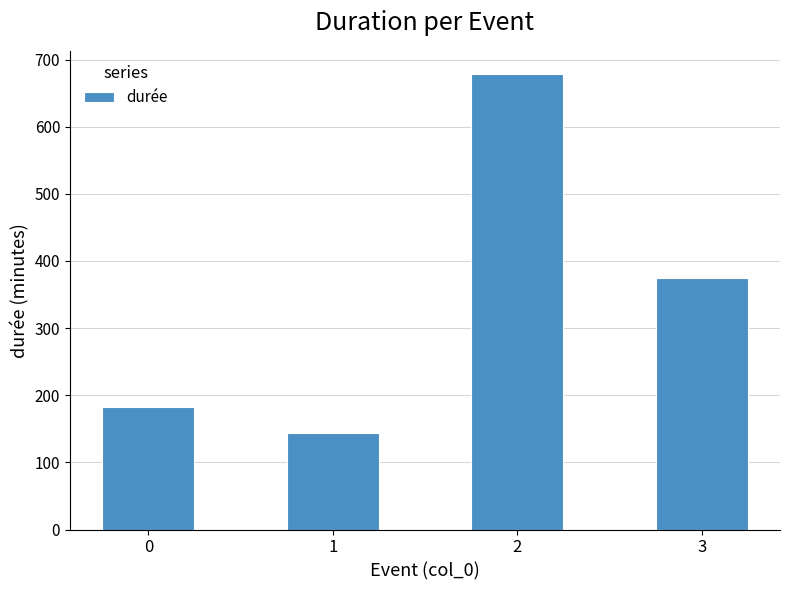

Rank the categories by value from highest to lowest.

2, 3, 0, 1